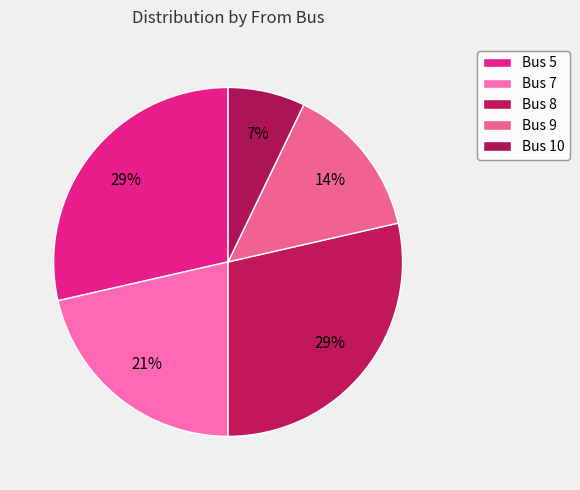

Is Bus 7 the majority of the pie?

No